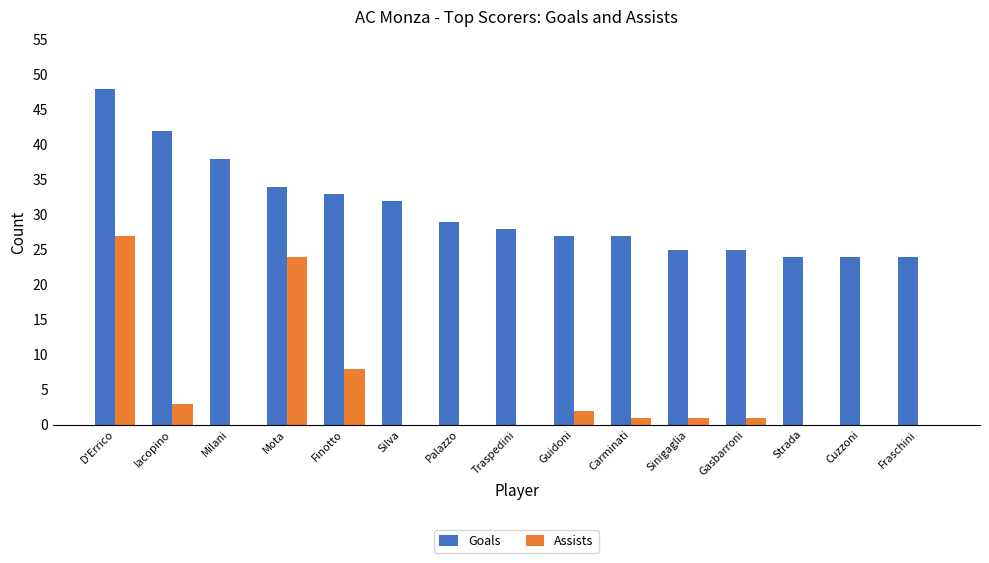

Does the chart contain stacked bars?

No